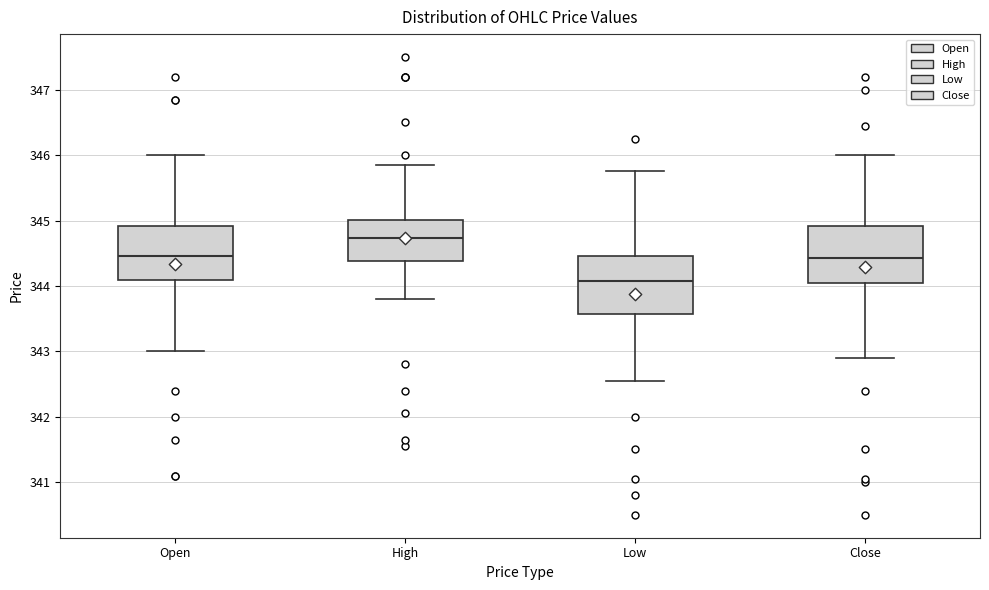

Reading left to right, read every box against the y-axis: the position of its median line, the range the box covers, and the ends of its whiskers. The values are not printed on the chart, so give them approximately, as read against the axis.

Open: median 344.5, box 344.1 to 344.9, whiskers 343.0 to 346.0
High: median 344.7, box 344.4 to 345.0, whiskers 343.8 to 345.9
Low: median 344.1, box 343.6 to 344.5, whiskers 342.6 to 345.8
Close: median 344.4, box 344.0 to 344.9, whiskers 342.9 to 346.0